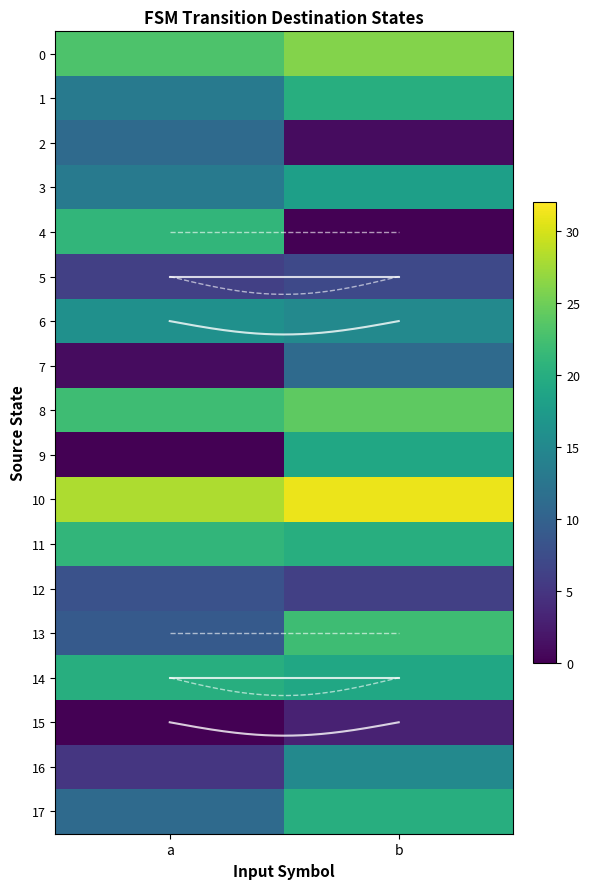

Which category has the lowest value in the 3 series?

a